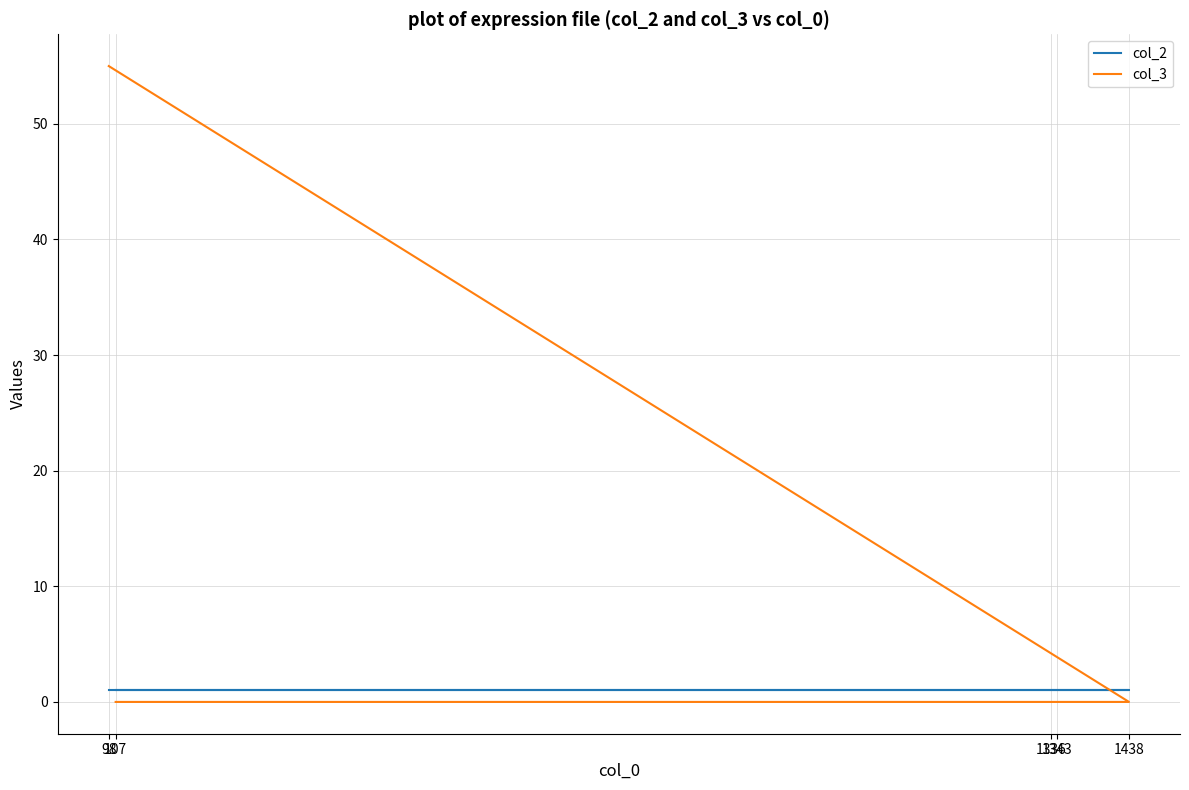

Is the value of col_3 at 1438 greater than the value of col_2 at 1343?

No